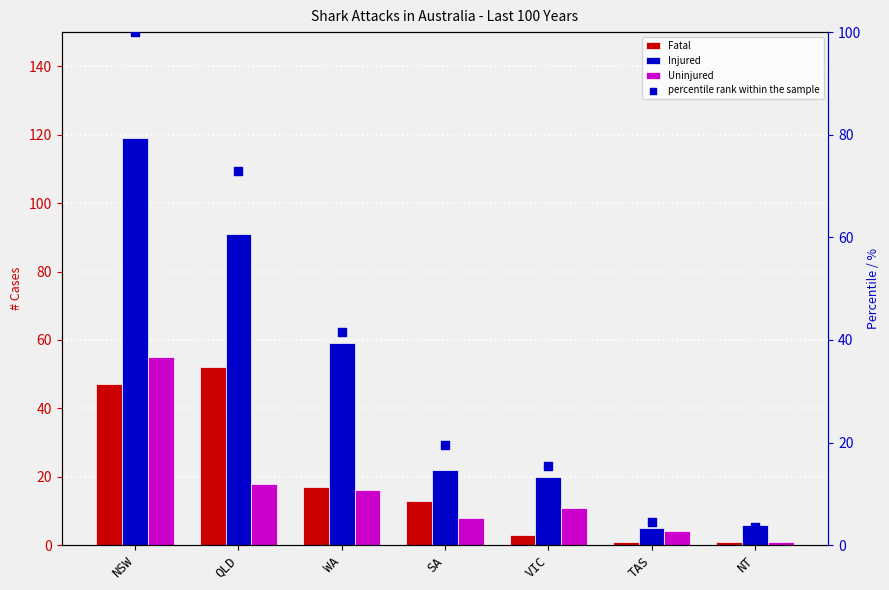

What is the total value across all series at TAS?

14.5